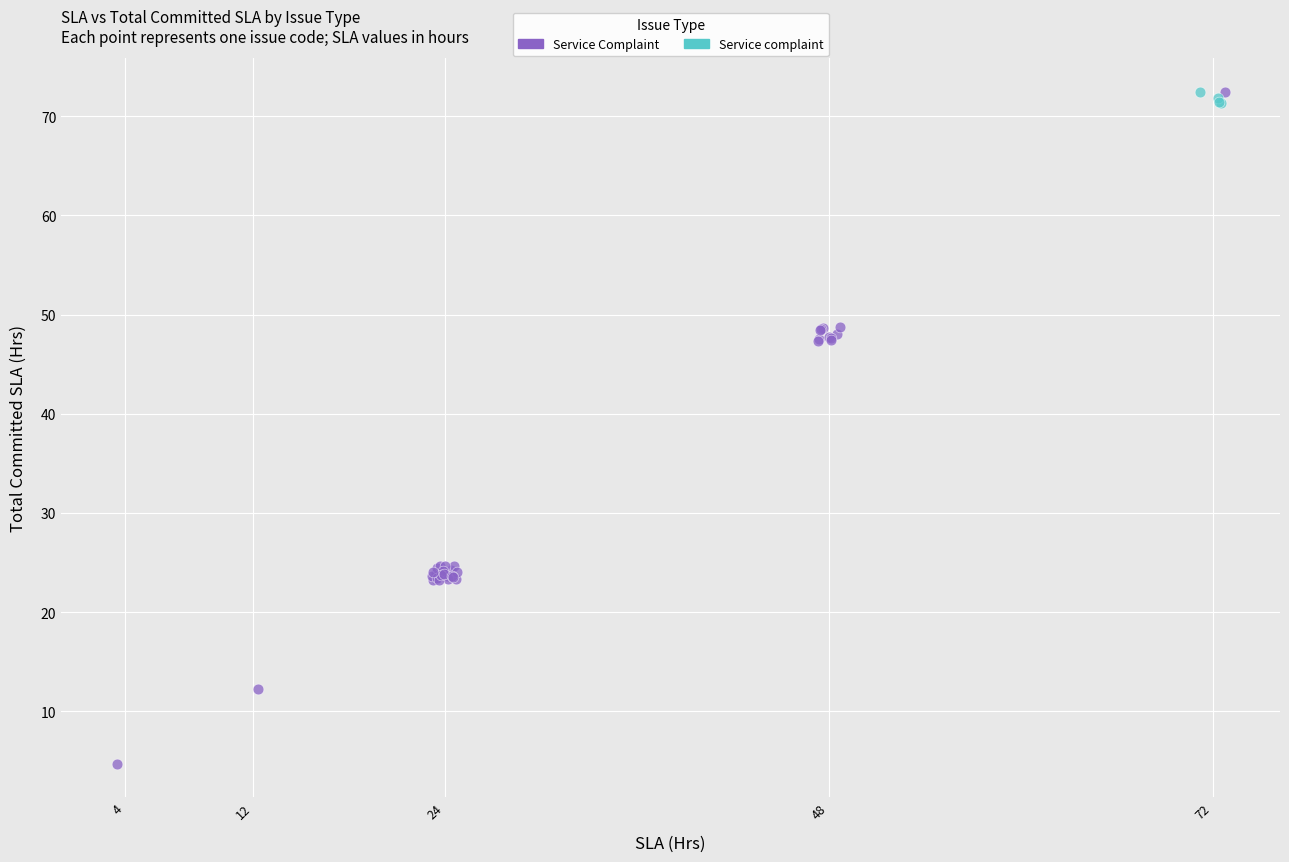

Which series has the largest Y range (max minus min)?

Service Complaint